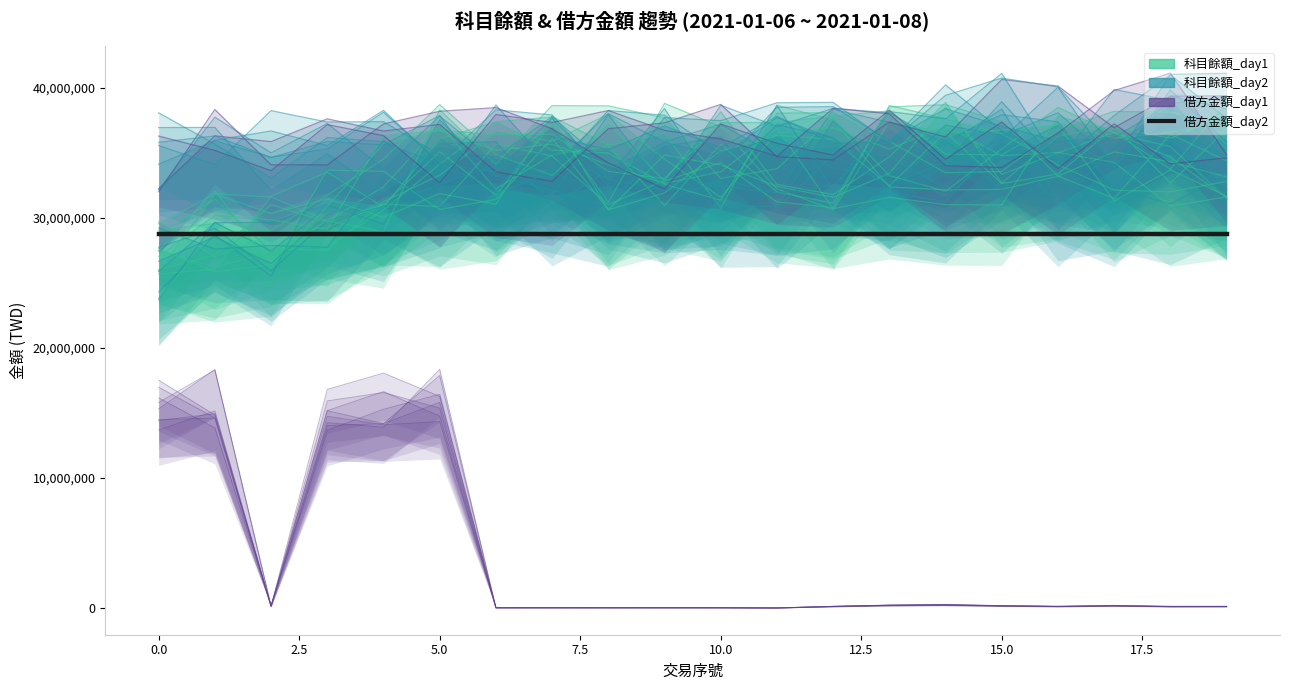

What is the average value of the 借方金額_day1 series?

3924945.3